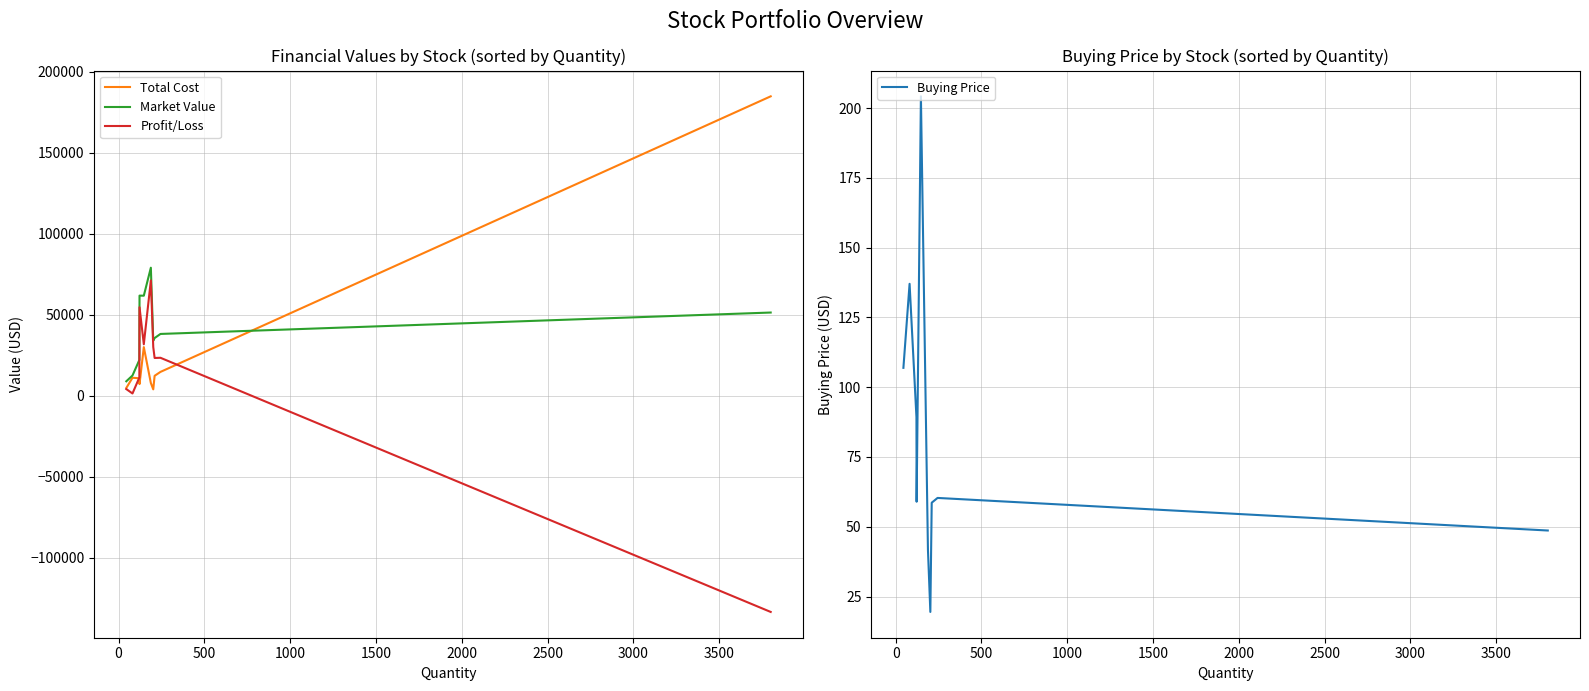

Is this an area chart (filled region under the line)?

No